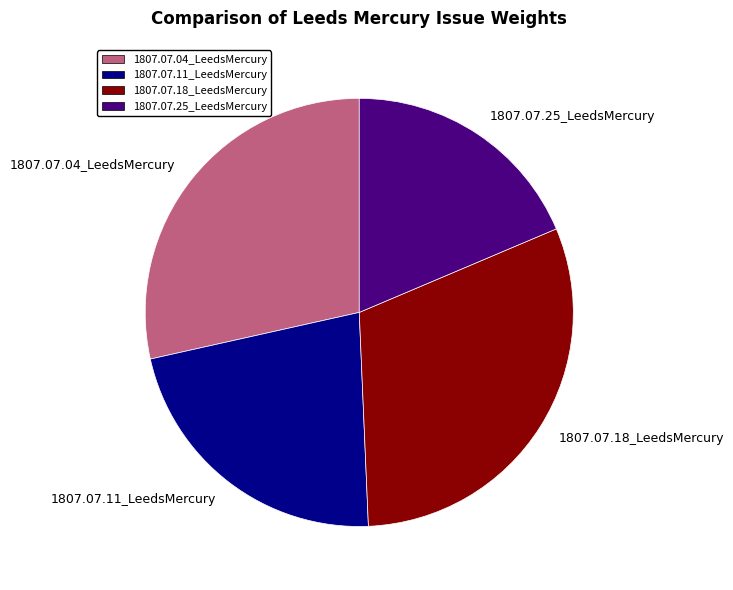

Rank the categories by value from lowest to highest.

1807.07.25_LeedsMercury, 1807.07.11_LeedsMercury, 1807.07.04_LeedsMercury, 1807.07.18_LeedsMercury